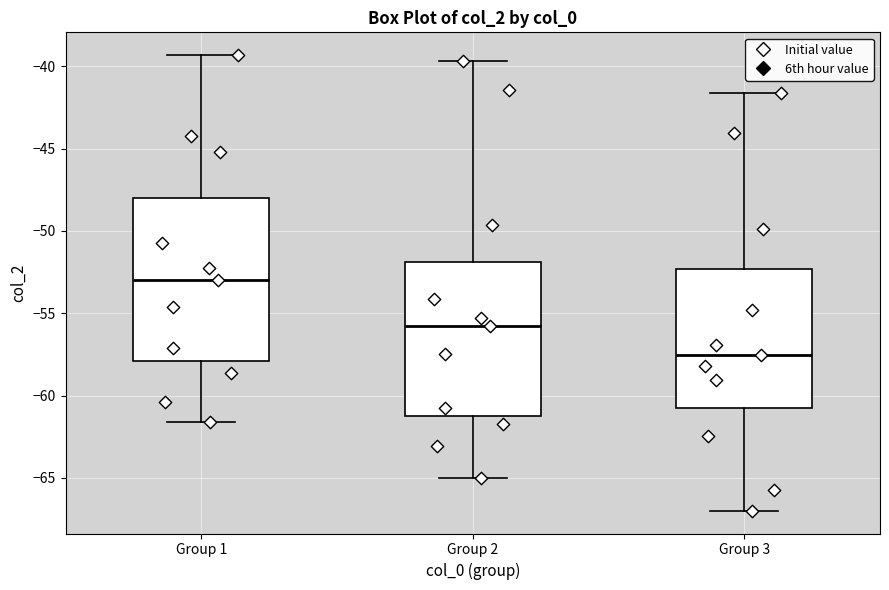

Reading left to right, transcribe this box plot: for each box, give where its median line is, the range the box spans, and where its two whiskers end, as read against the y-axis. The values are not printed on the chart, so give them approximately, as read against the axis.

Group 1: median -53.0, box -58.0 to -48.0, whiskers -61.5 to -39.5
Group 2: median -56.0, box -61.0 to -52.0, whiskers -65.0 to -39.5
Group 3: median -57.5, box -60.5 to -52.5, whiskers -67.0 to -41.5